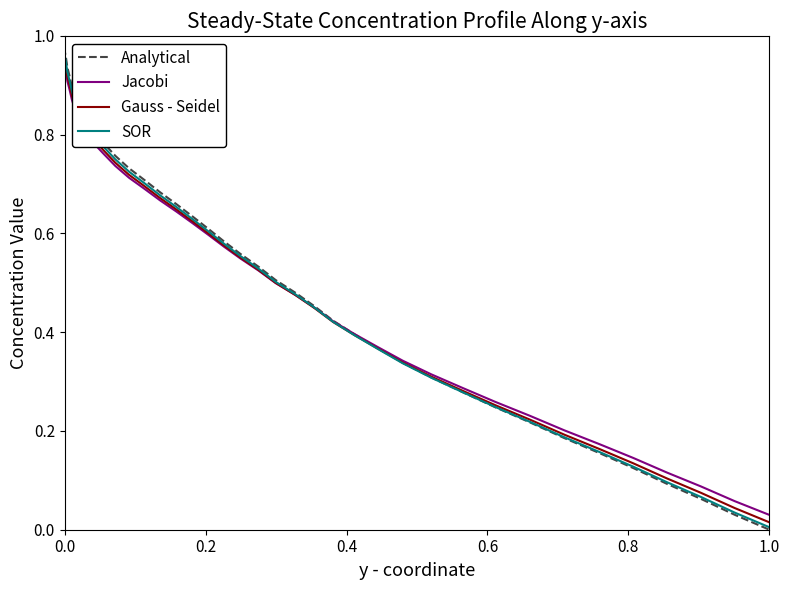

What is the difference between the maximum and minimum values in the Analytical series?

1.0